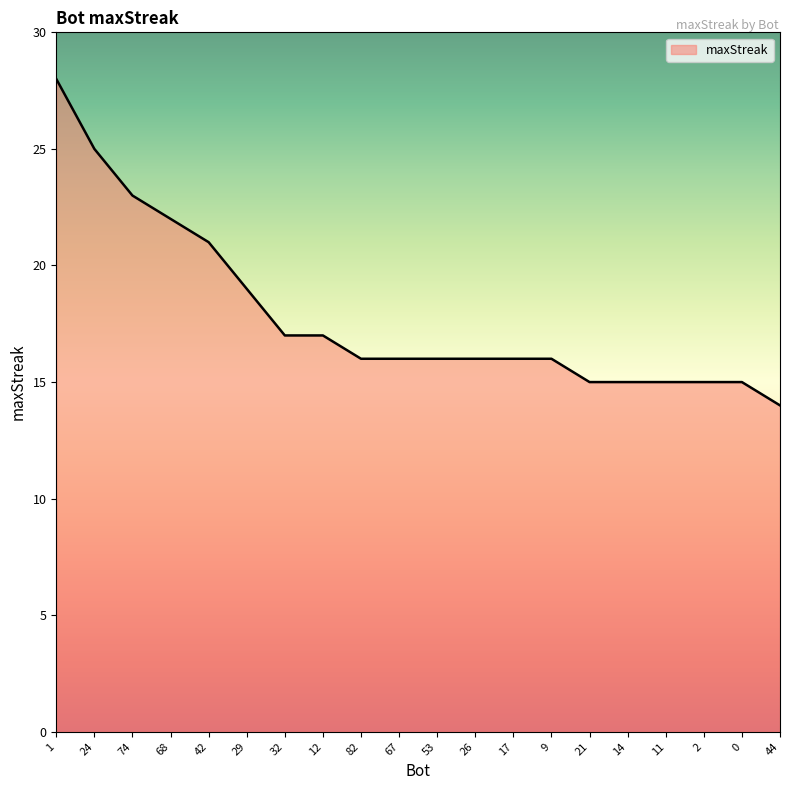

What position from the right is 0?

2